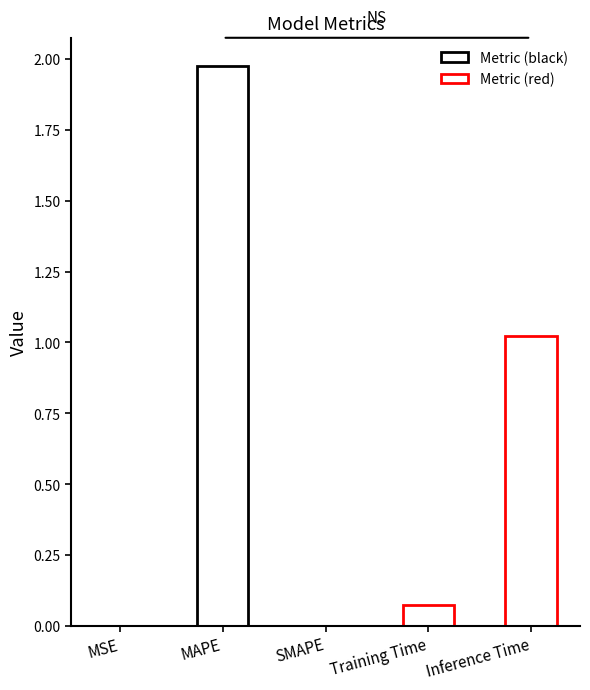

What position from the left is SMAPE?

3